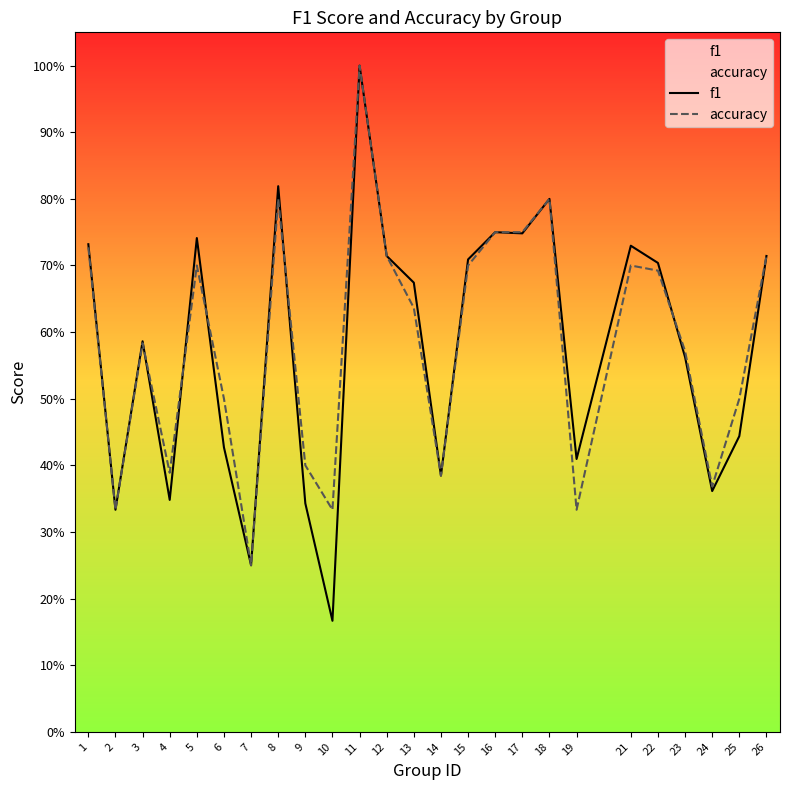

What is the total value across all series at 12?

1.4